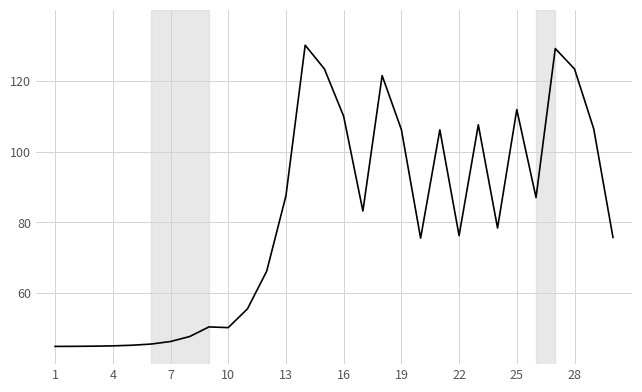

What is the sum of all values?

2427.0